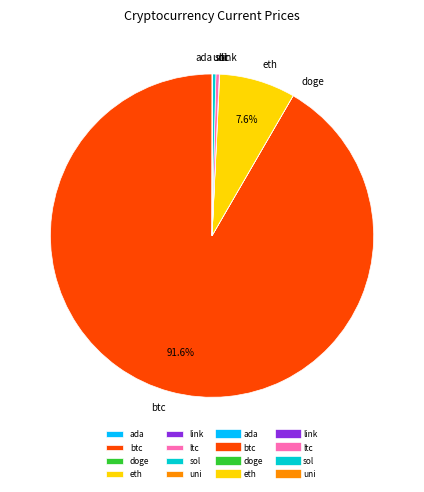

Is it true that eth is 17% of the pie?

False